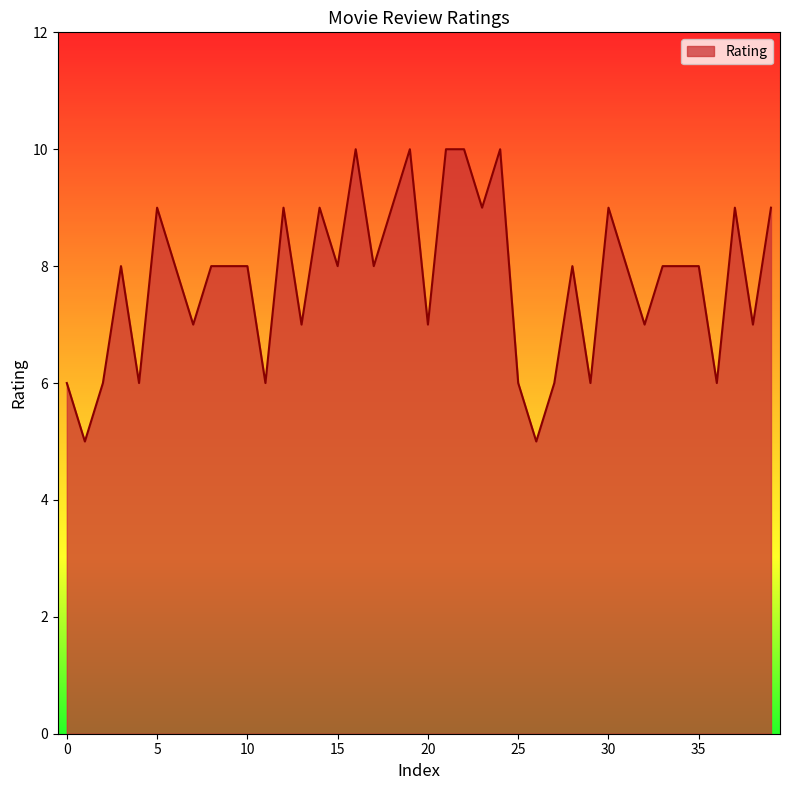

What is the difference between the maximum and minimum values?

5